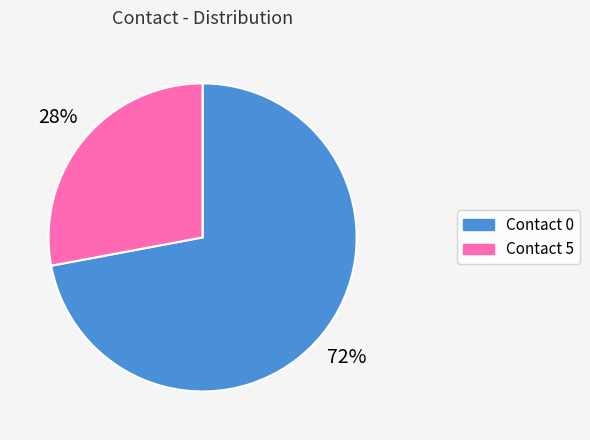

Is there a majority slice in this chart?

Yes